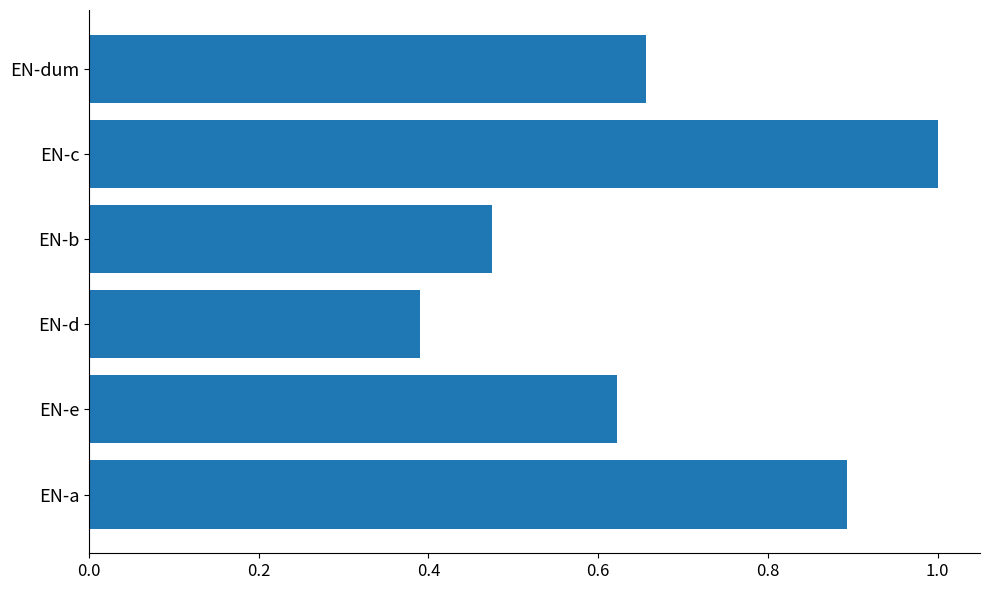

What is the sum of the values at EN-d and EN-dum?

1.0